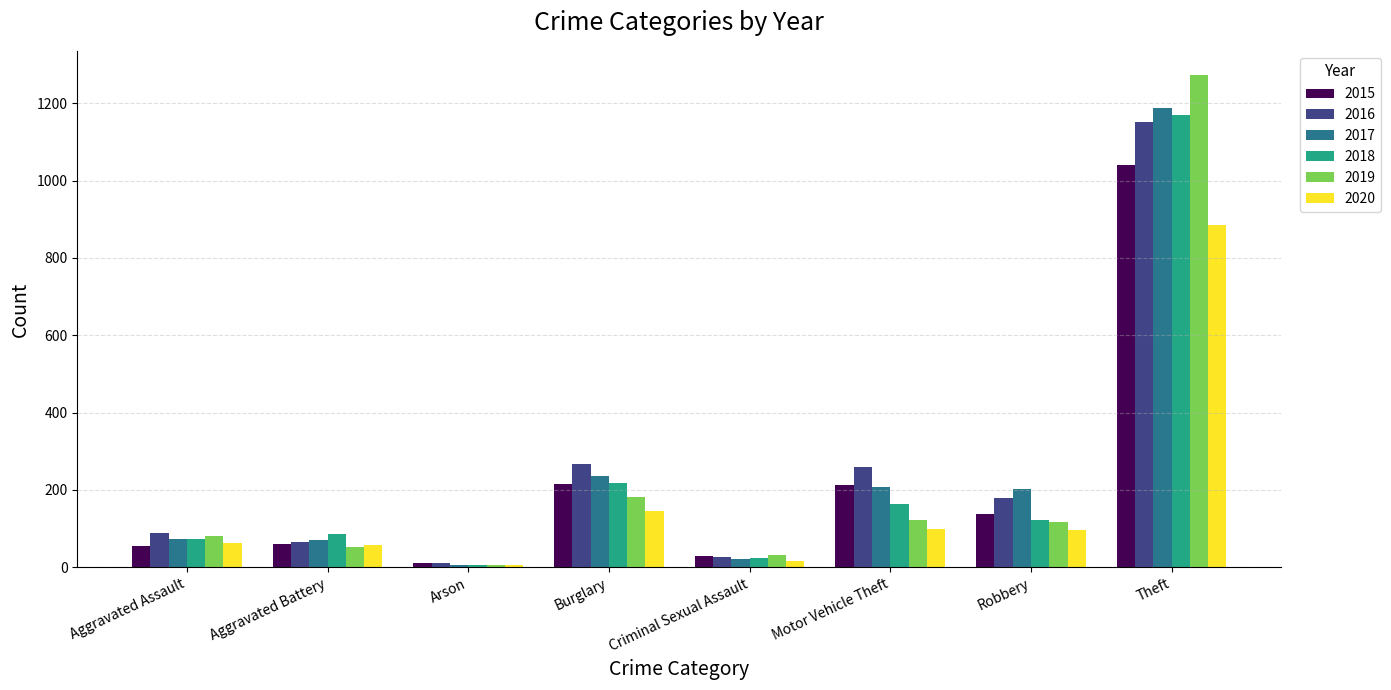

What is the label of the 5th bar from the right?

Burglary